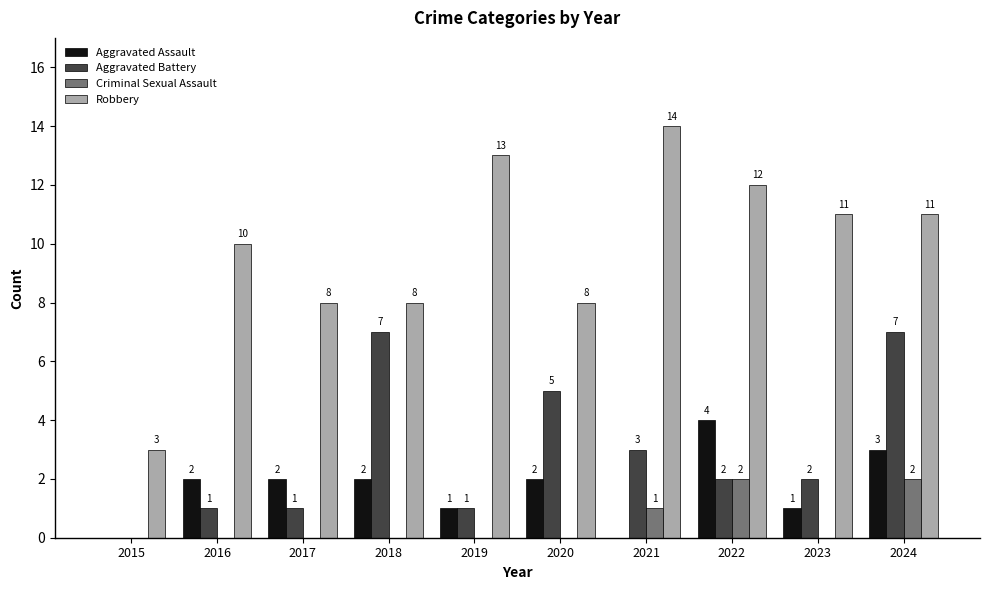

What is the sum of the Criminal Sexual Assault values at 2021 and 2022?

3